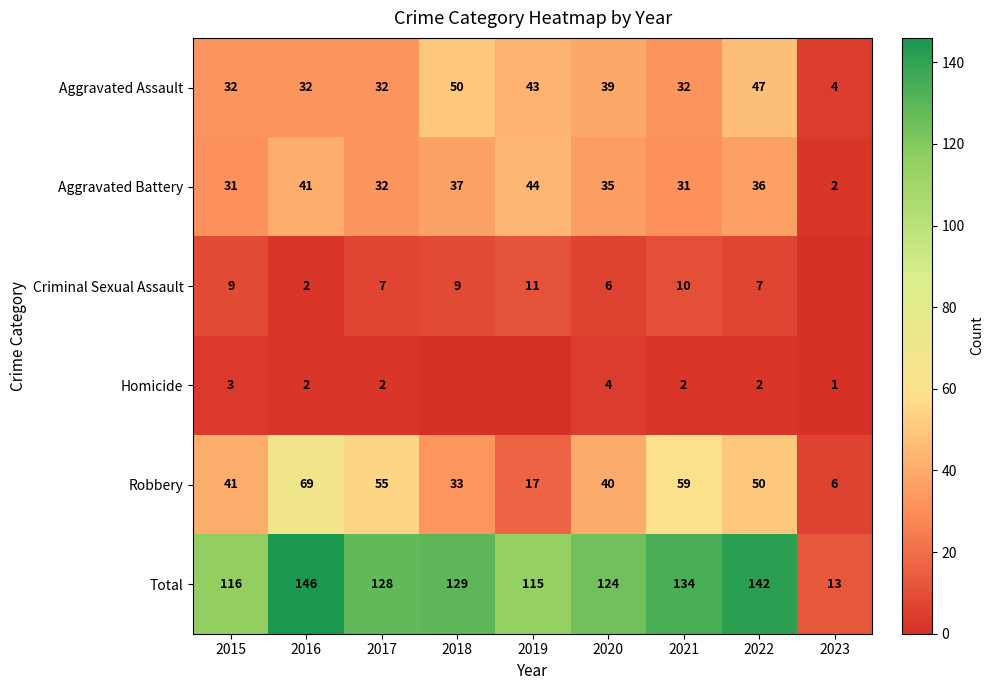

At how many categories does at least one series exceed 61?

8